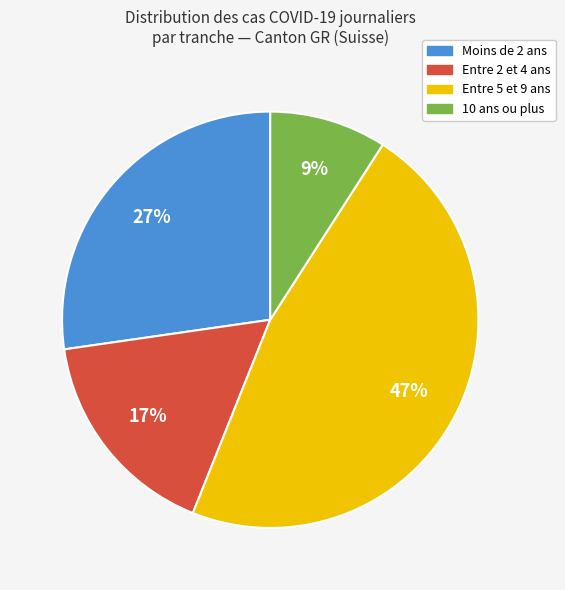

Is there a majority slice in this chart?

No